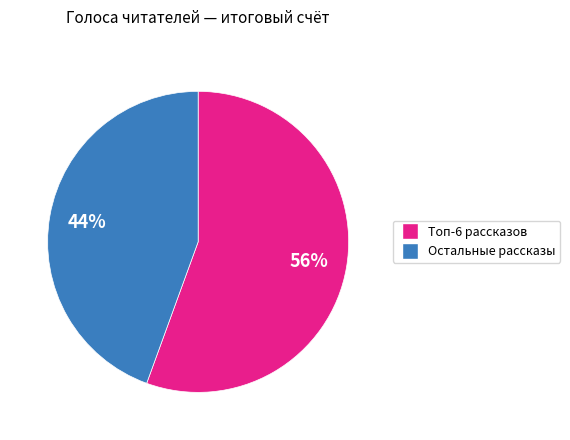

To the nearest percent, what is the average slice percentage?

50%